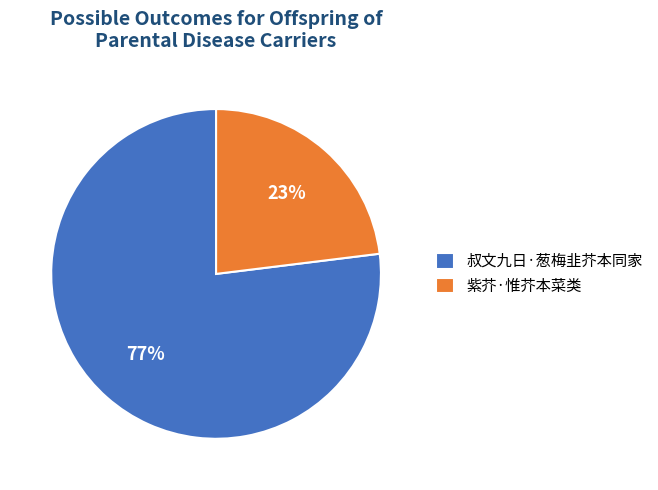

To the nearest percent, what is the difference between the largest and smallest slice percentages?

54%